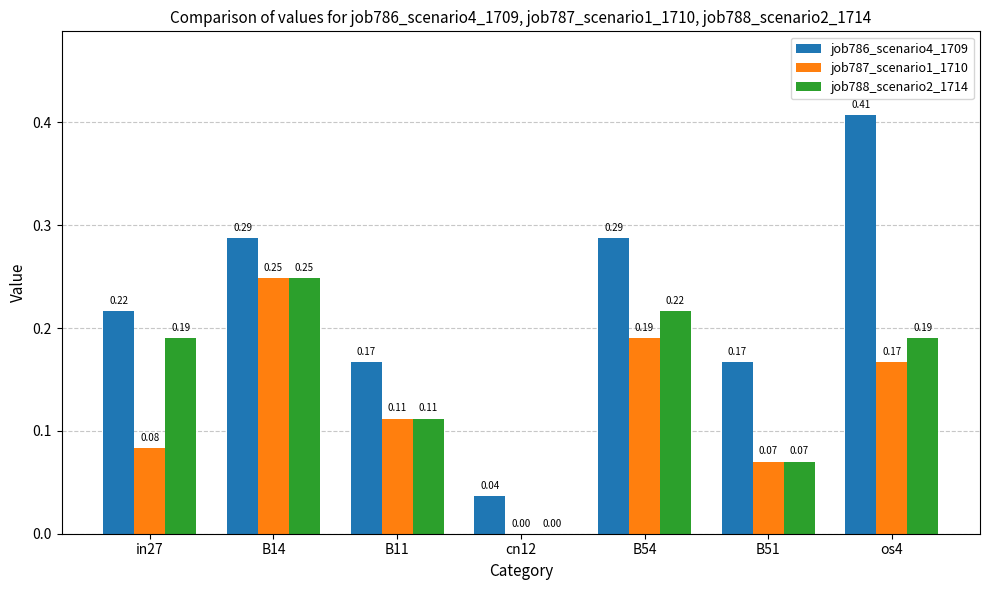

What is the sum of all job786_scenario4_1709 values?

1.6